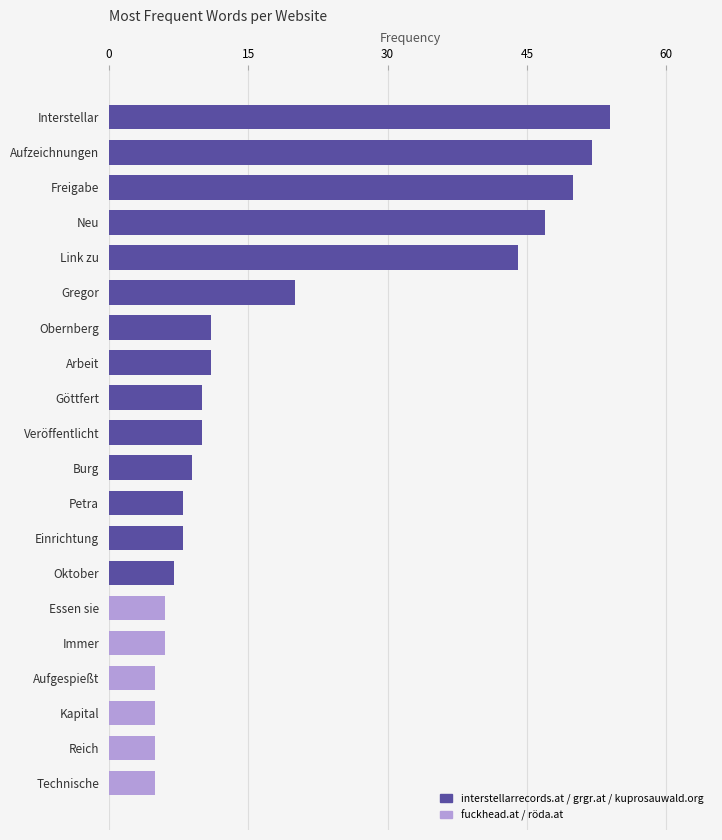

How many distinct data groups are displayed?

1